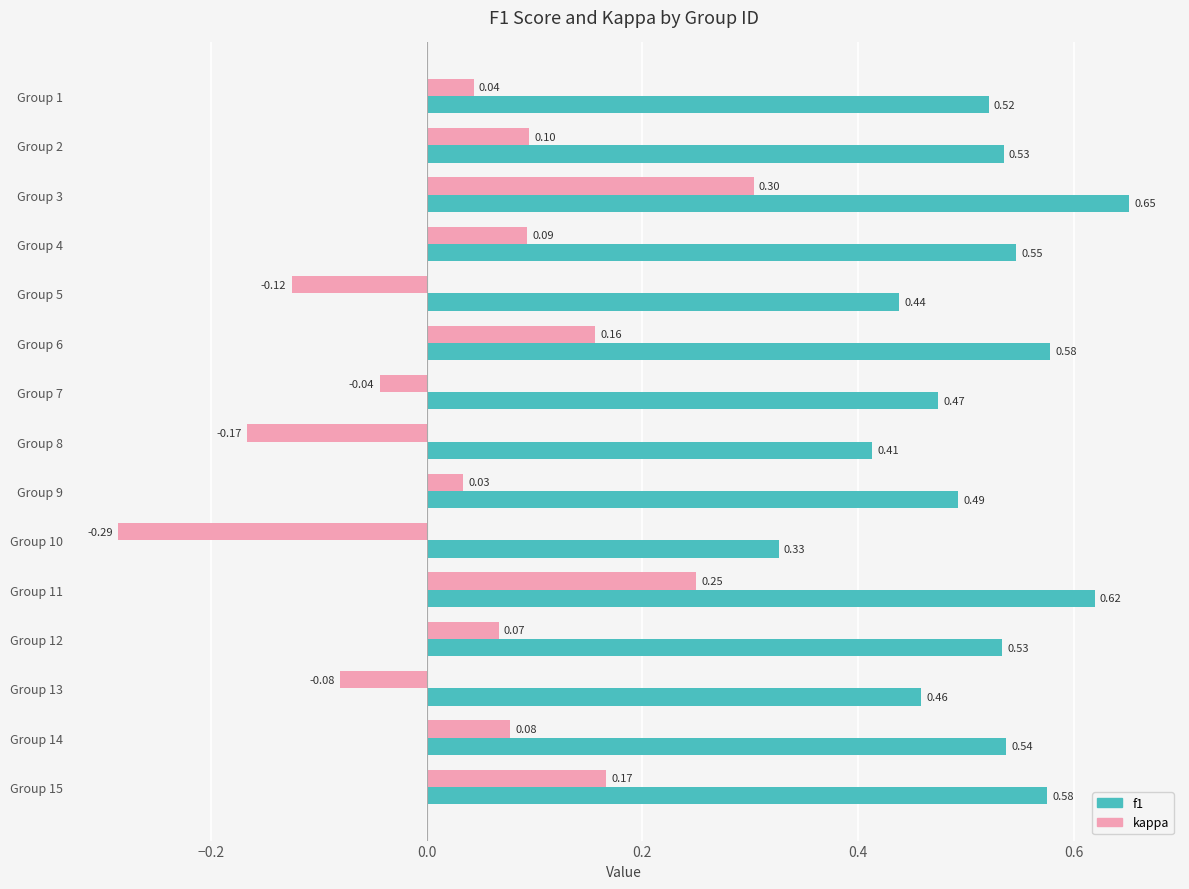

Which series has the largest range (max minus min)?

kappa